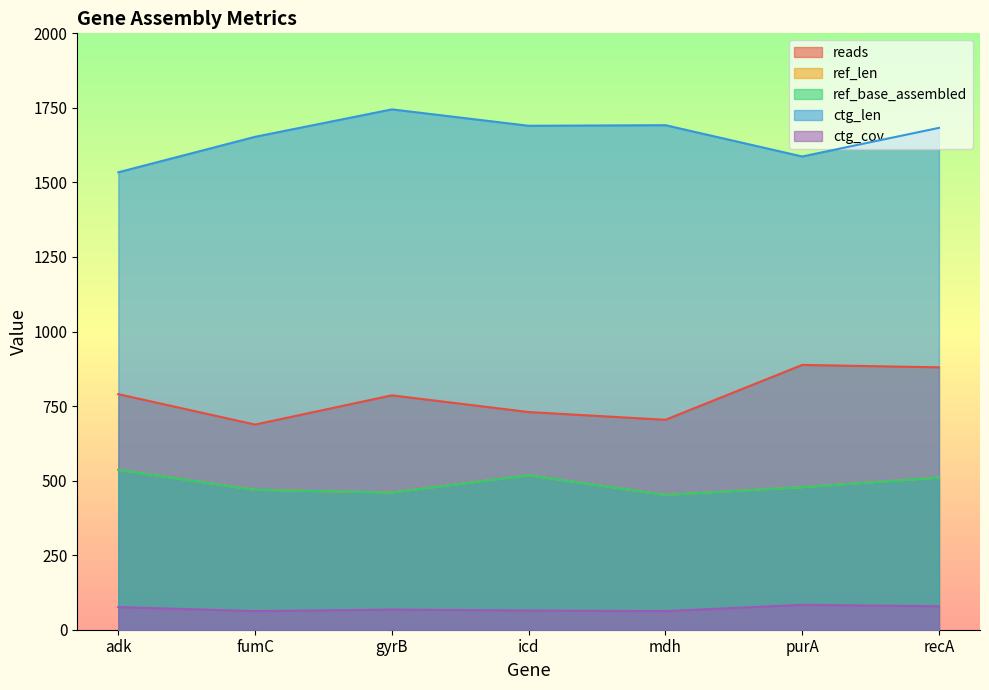

Reading right to left, extract all data points from this chart.

reads: recA=880.0	purA=888.0	mdh=704.0	icd=730.0	gyrB=786.0	fumC=688.0	adk=790.0
ref_len: recA=510.0	purA=478.0	mdh=452.0	icd=518.0	gyrB=460.0	fumC=469.0	adk=536.0
ref_base_assembled: recA=510.0	purA=478.0	mdh=452.0	icd=518.0	gyrB=460.0	fumC=469.0	adk=536.0
ctg_len: recA=1683.0	purA=1587.0	mdh=1692.0	icd=1690.0	gyrB=1745.0	fumC=1653.0	adk=1534.0
ctg_cov: recA=78.6	purA=83.6	mdh=62.4	icd=64.5	gyrB=67.5	fumC=62.4	adk=75.9